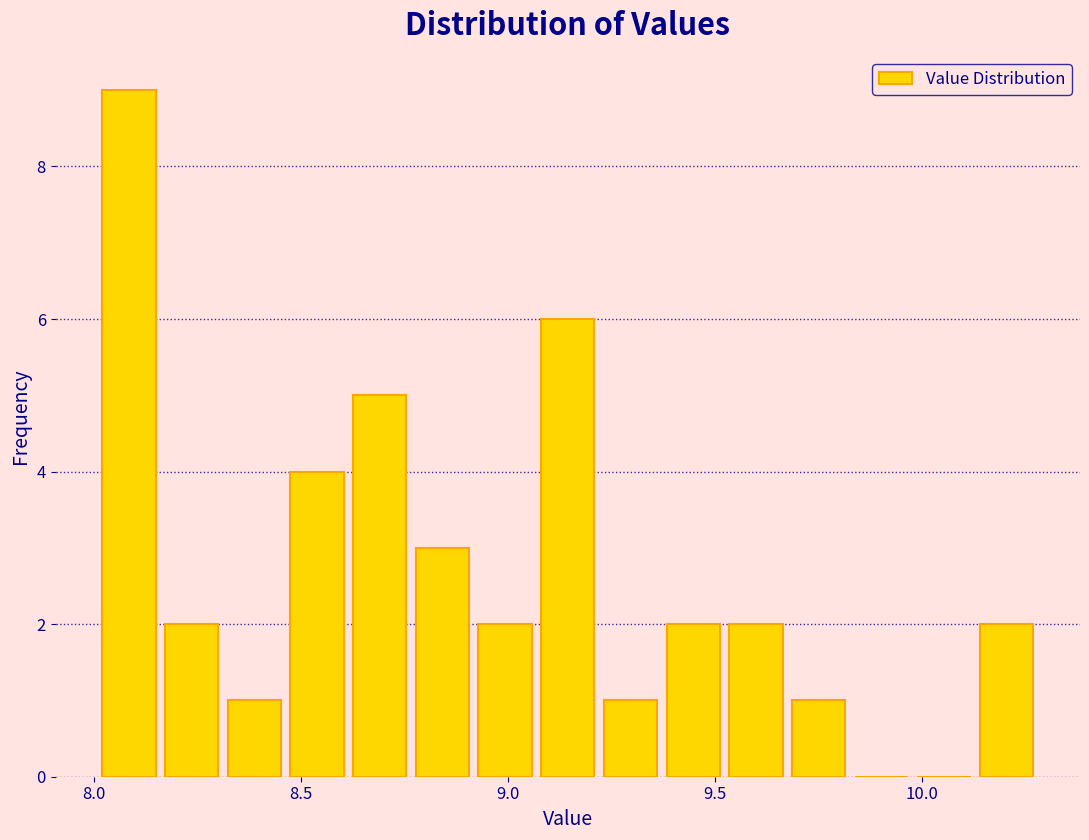

Around what value on the x-axis is the tallest bar? Give the approximate position of its centre, as read against the axis.

8.10